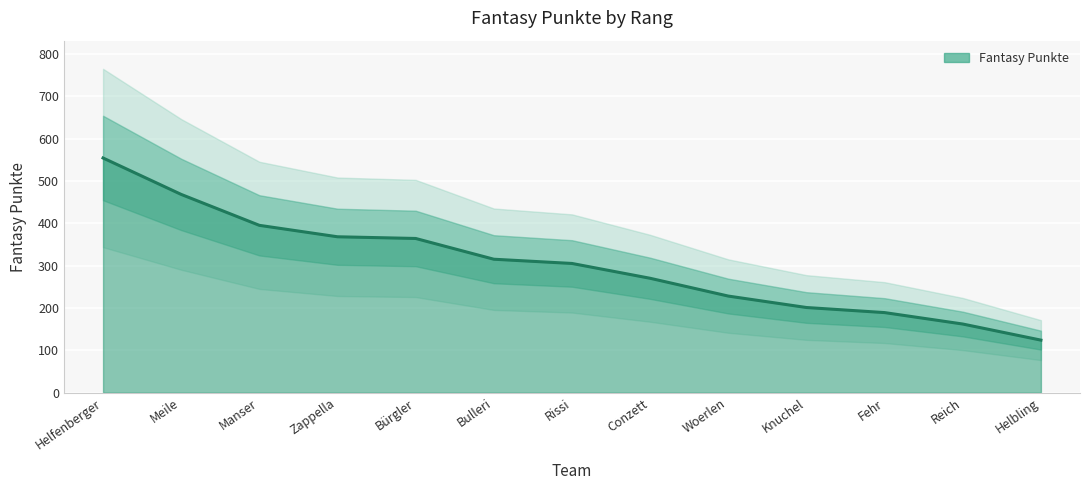

The value at Conzett is 405. True or false?

False